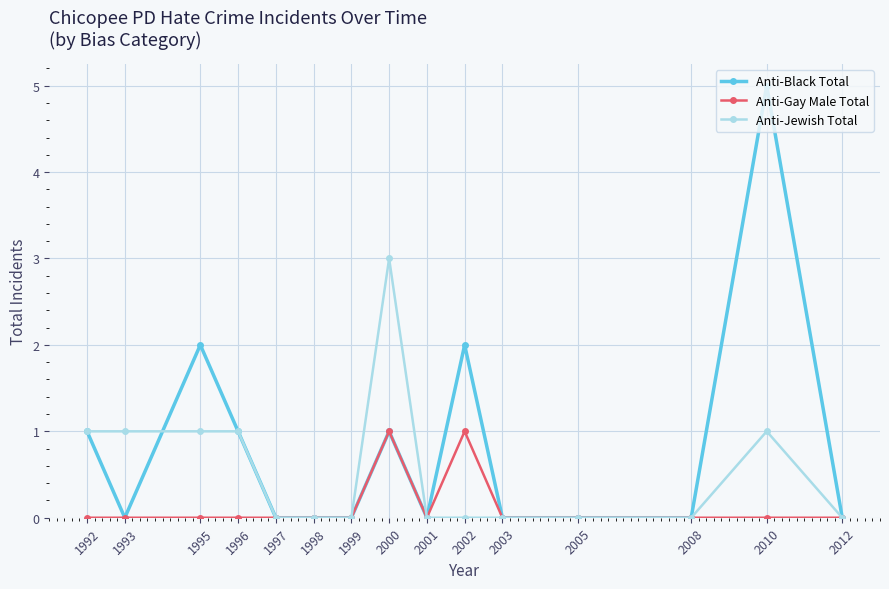

How many series are shown in this chart?

3